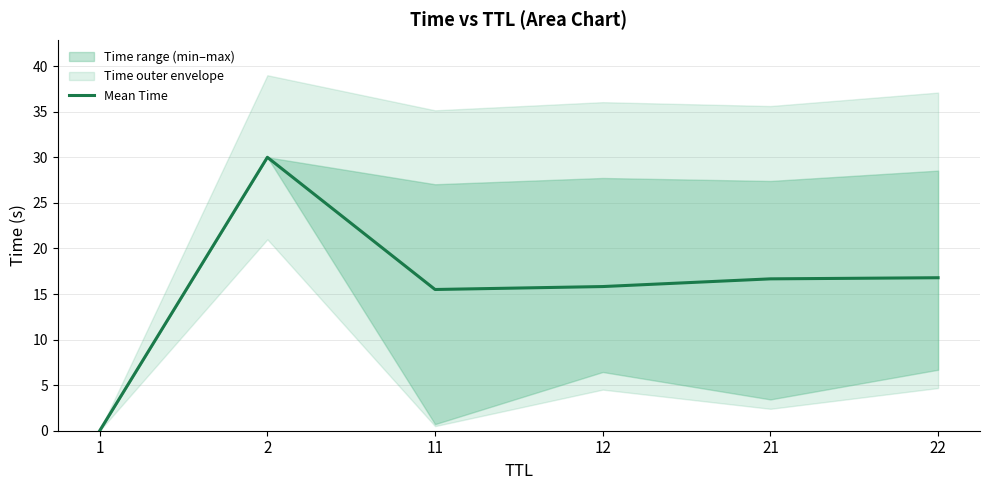

Reading left to right, transcribe all the data shown in this chart.

1=0.0	2=30.0	11=15.5	12=15.8	21=16.7	22=16.8